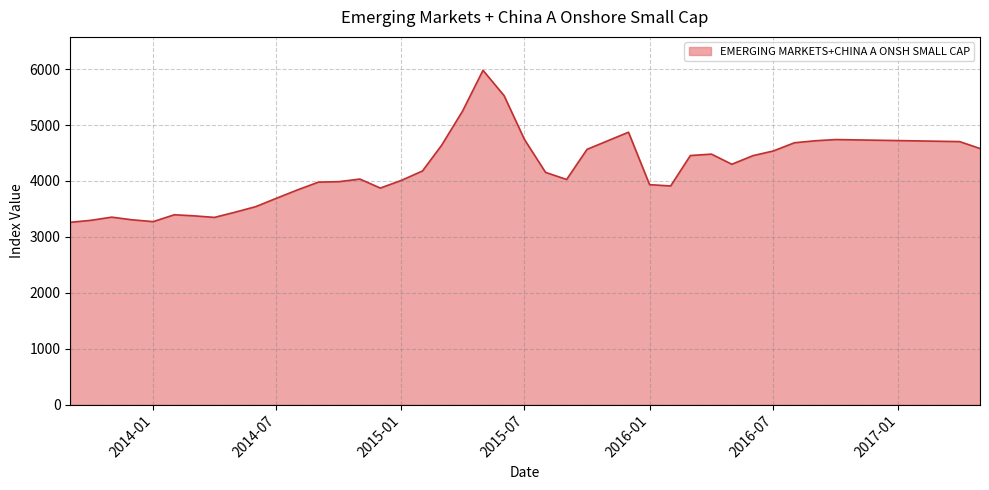

What is the smallest value displayed?

3260.0